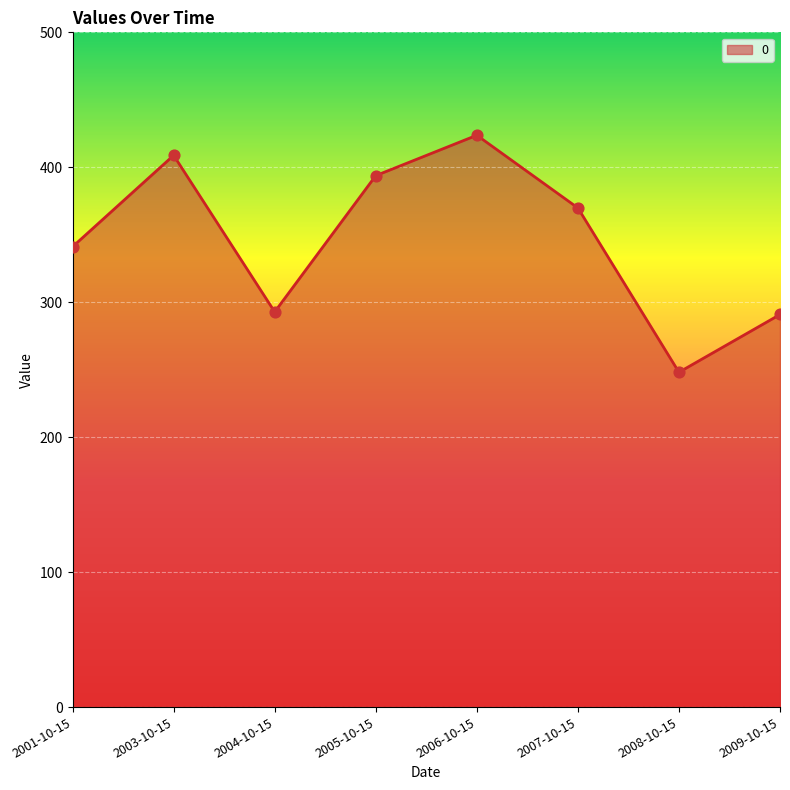

Approximately how many times larger is the value at 2001-10-15 compared to 2009-10-15?

1.2